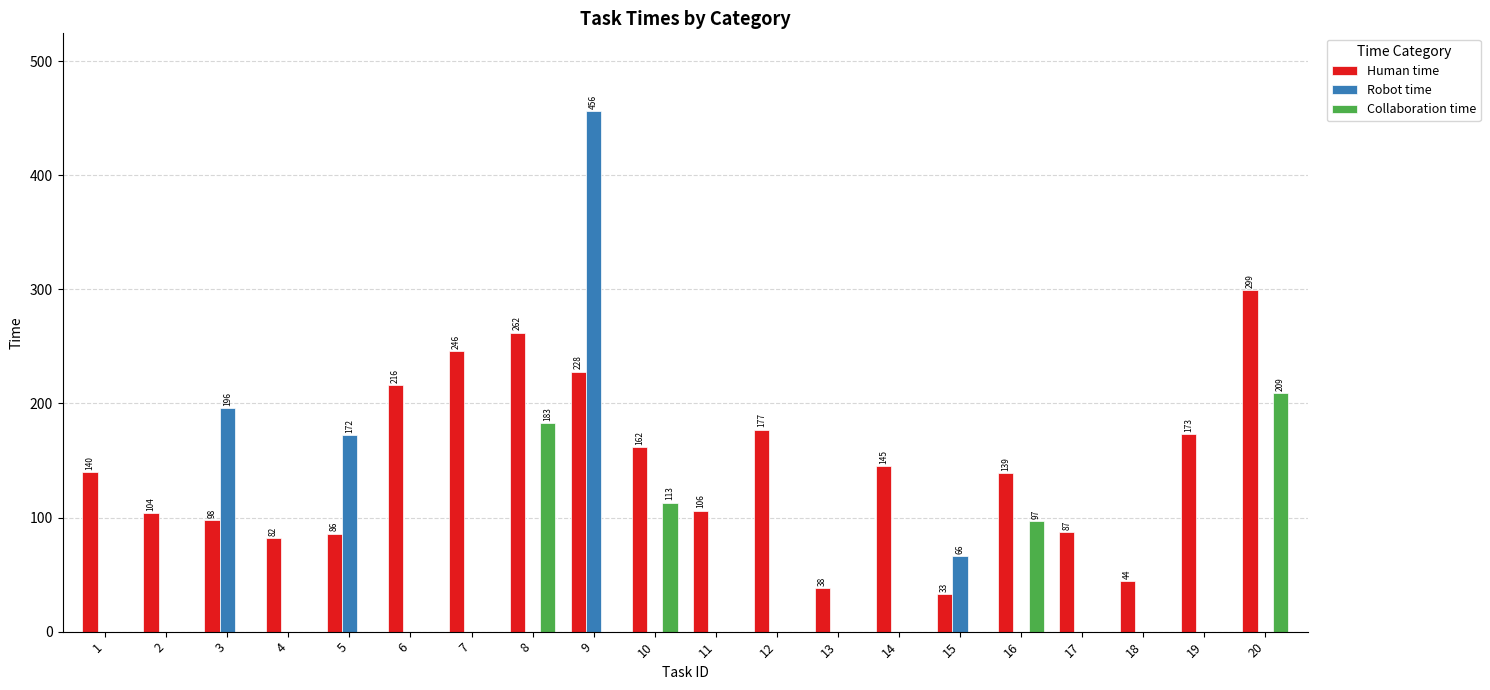

How many distinct data groups are displayed?

3